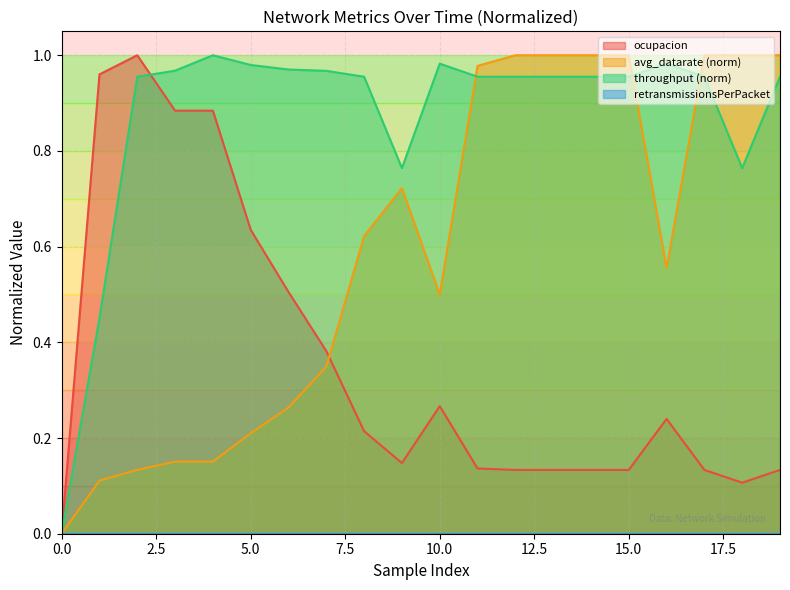

What is the sum of the avg_datarate values at 14 and 19?

2.0